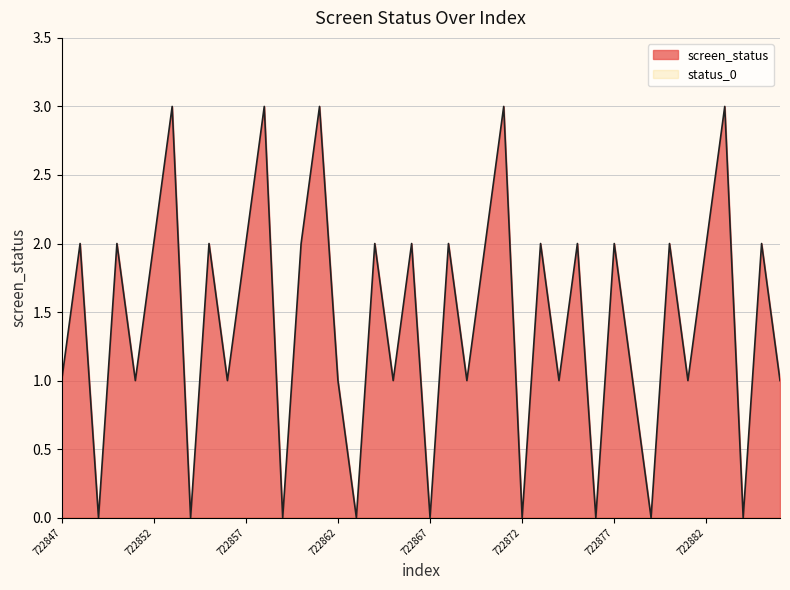

True or false: the data shows 3 at 722882.

False